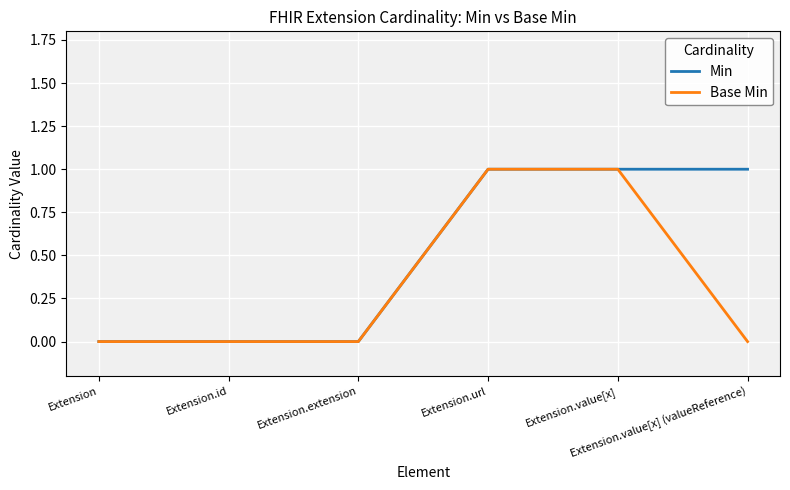

Is this an area chart (filled region under the line)?

No